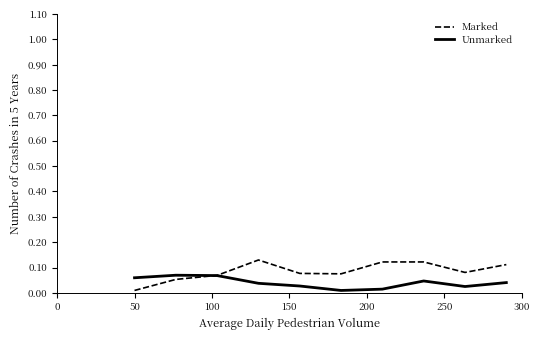

Which series has the largest total across all categories?

Marked